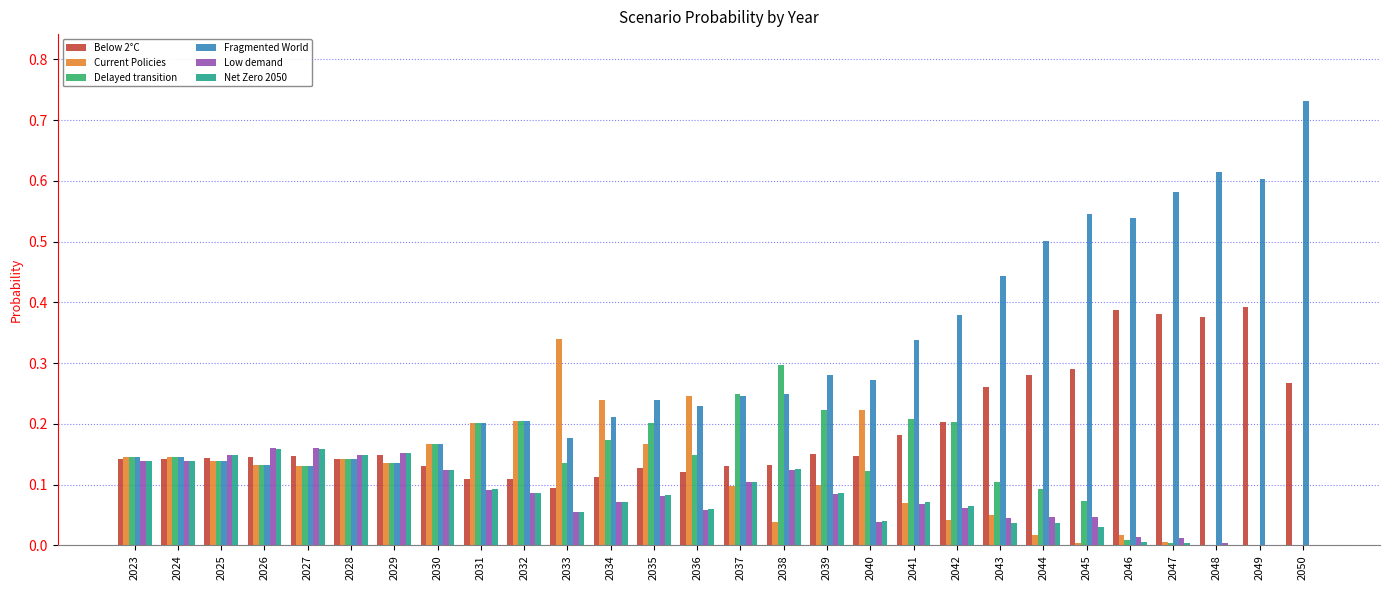

Between 2033 and 2050, which series saw the biggest shift?

Fragmented World